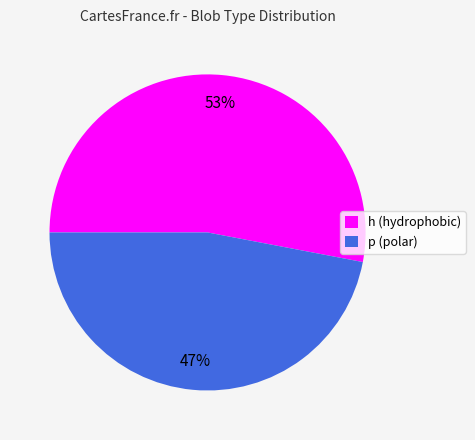

True or false: p (polar) accounts for 42% of the total.

False